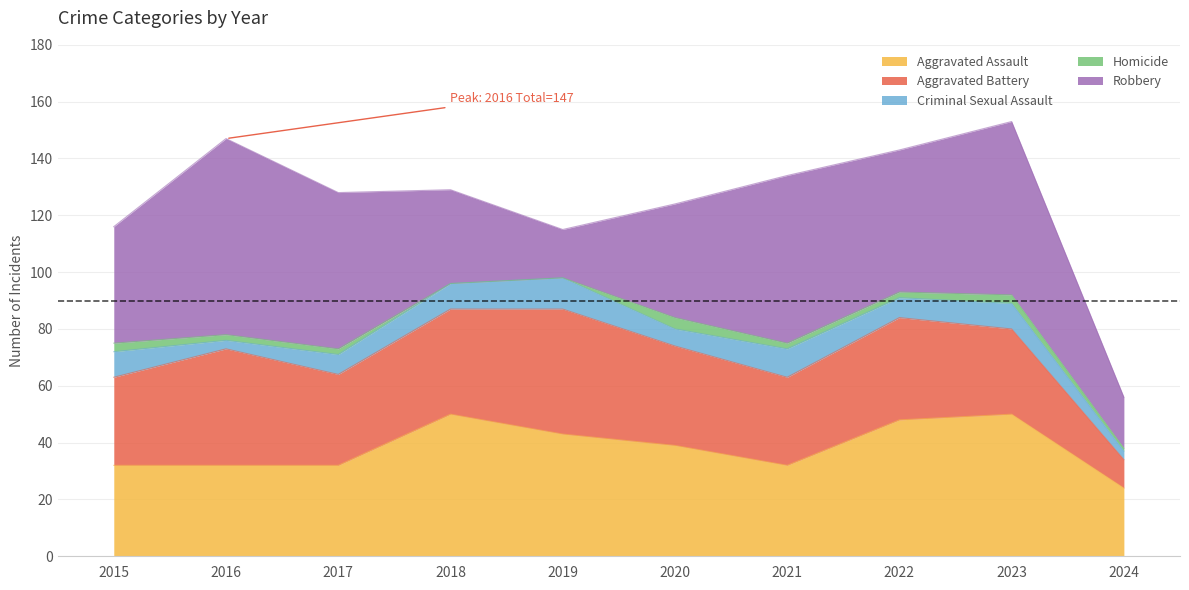

Does the chart display data point markers on the line(s)?

No